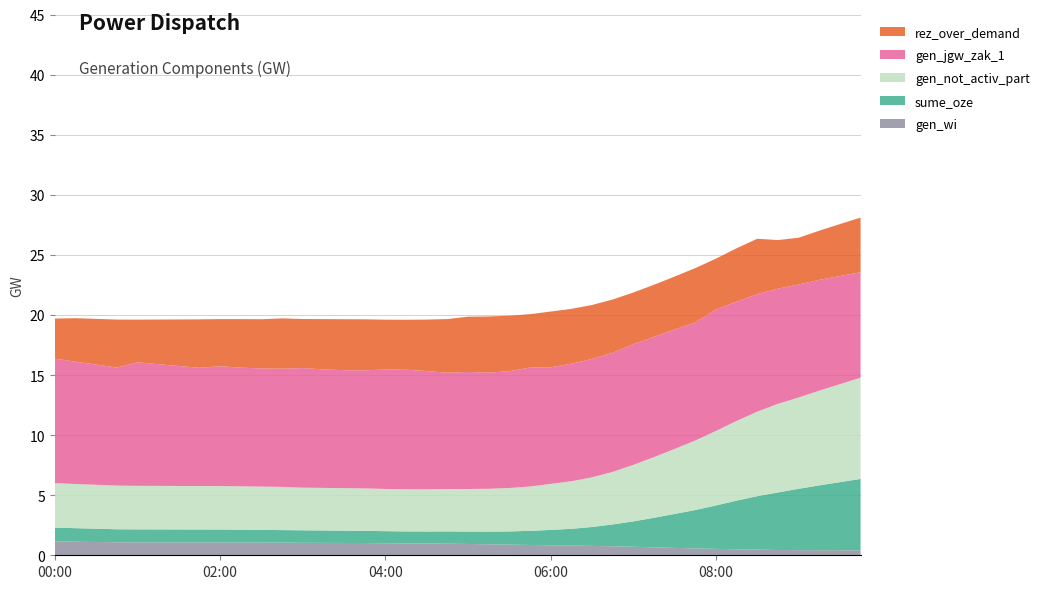

True or false: gen_wi has a value of 1.2 at 00:00.

True